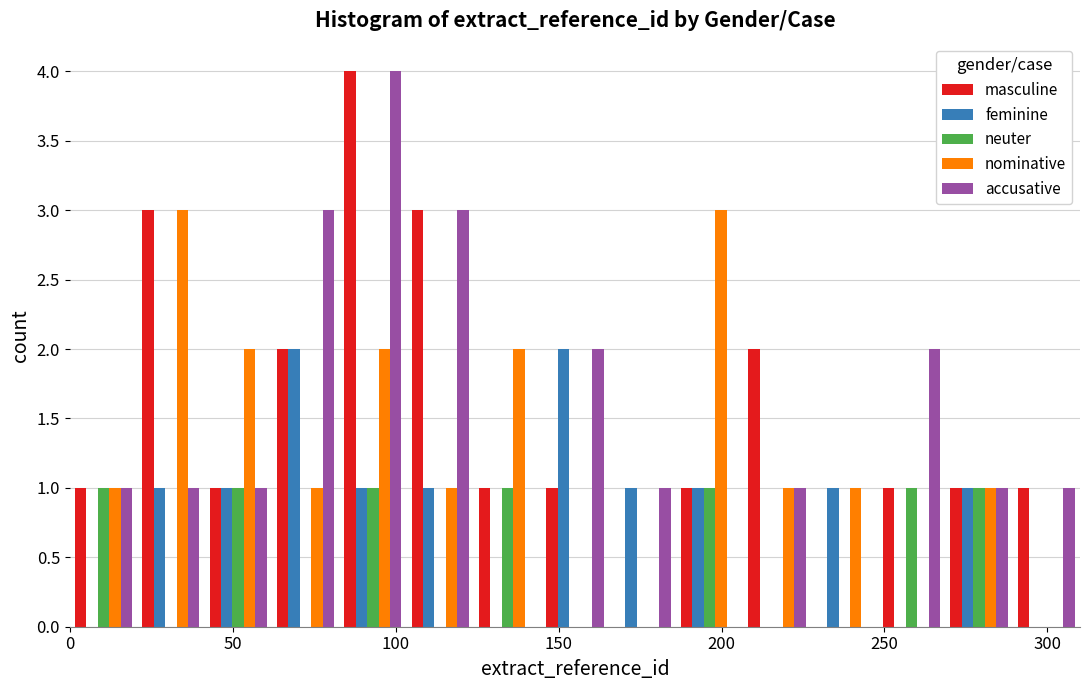

Reading left to right, list every range on the x-axis with the height of the bar of each series over it. Neither the bar edges nor the heights are printed on the chart, so give them approximately, as read against the axes.

0 to 20: masculine=1	feminine=0	neuter=1	nominative=1	accusative=1
20 to 40: masculine=3	feminine=1	neuter=0	nominative=3	accusative=1
40 to 60: masculine=1	feminine=1	neuter=1	nominative=2	accusative=1
60 to 85: masculine=2	feminine=2	neuter=0	nominative=1	accusative=3
85 to 105: masculine=4	feminine=1	neuter=1	nominative=2	accusative=4
105 to 125: masculine=3	feminine=1	neuter=0	nominative=1	accusative=3
125 to 145: masculine=1	feminine=0	neuter=1	nominative=2	accusative=0
145 to 165: masculine=1	feminine=2	neuter=0	nominative=0	accusative=2
165 to 185: masculine=0	feminine=1	neuter=0	nominative=0	accusative=1
185 to 205: masculine=1	feminine=1	neuter=1	nominative=3	accusative=0
205 to 225: masculine=2	feminine=0	neuter=0	nominative=1	accusative=1
225 to 250: masculine=0	feminine=1	neuter=0	nominative=1	accusative=0
250 to 270: masculine=1	feminine=0	neuter=1	nominative=0	accusative=2
270 to 290: masculine=1	feminine=1	neuter=1	nominative=1	accusative=1
290 to 310: masculine=1	feminine=0	neuter=0	nominative=0	accusative=1